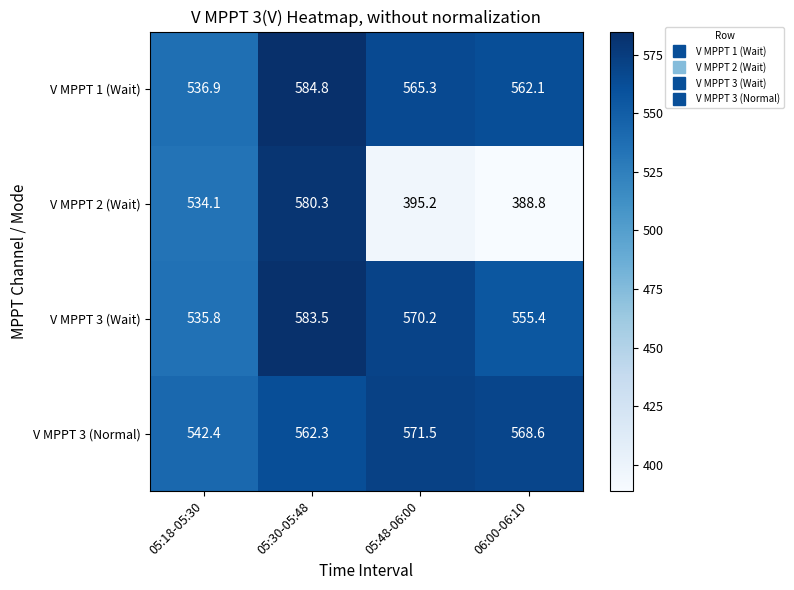

What is the average value of the V MPPT 1 (Wait) series?

562.3